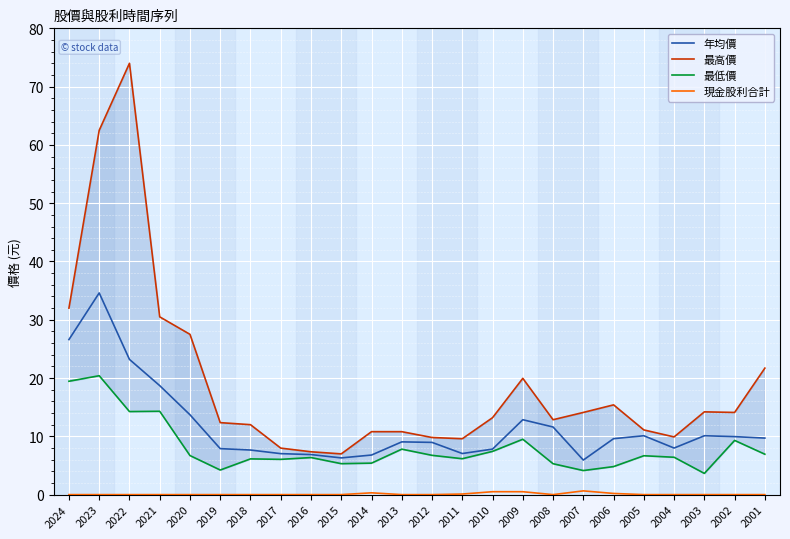

Where is the first local maximum for 最高價?

2022